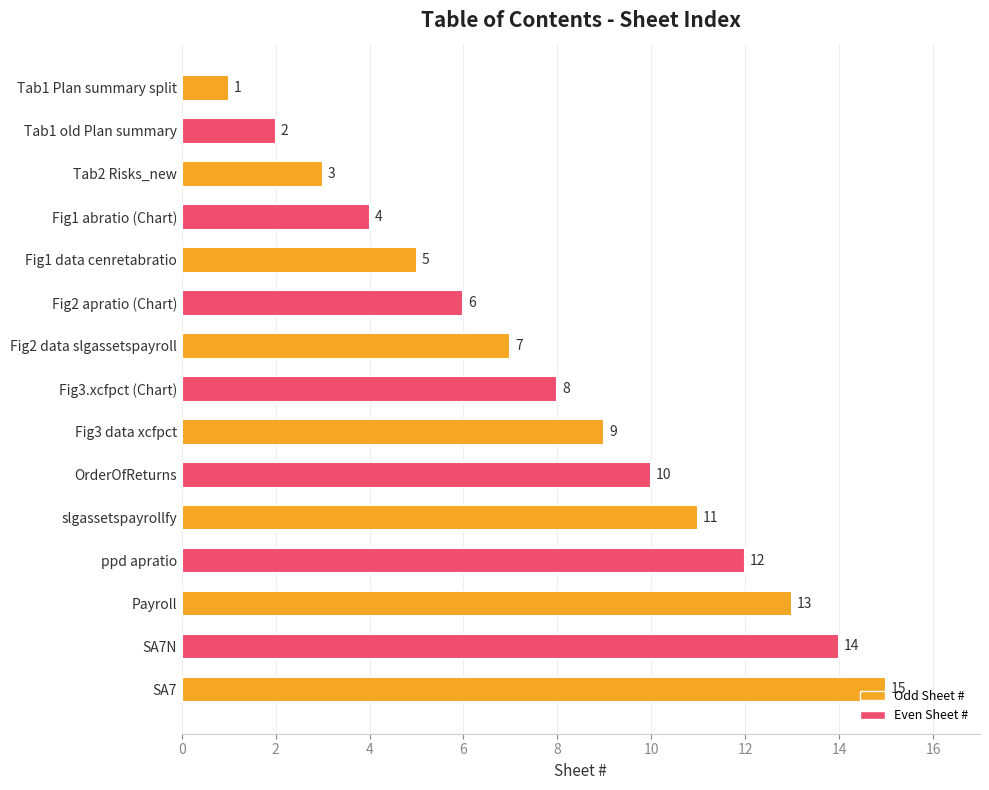

Where is the data nearest to the value 8?

Fig3.xcfpct (Chart)